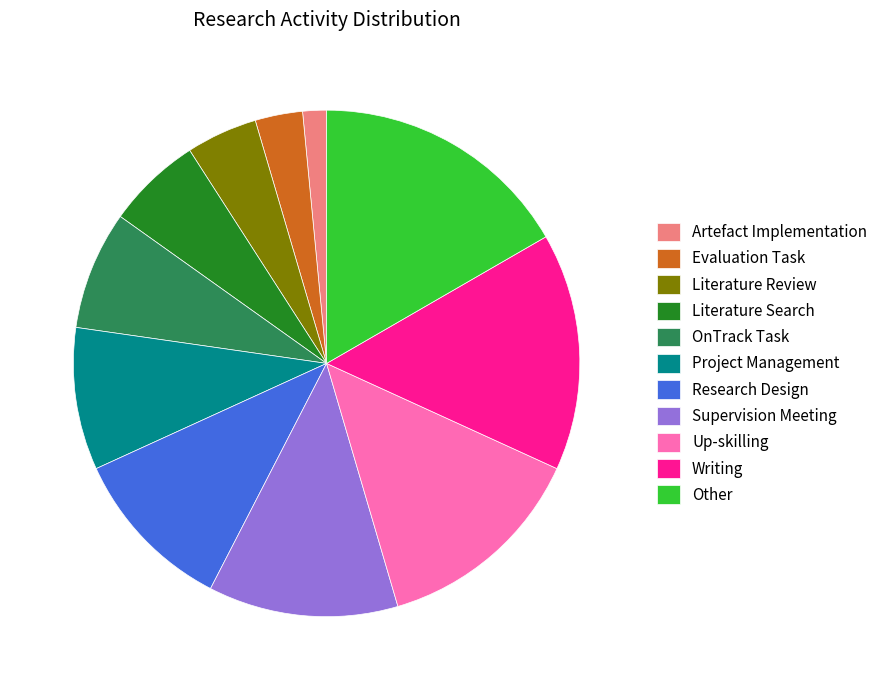

What is the ratio of the value at OnTrack Task to the value at Project Management?

0.8